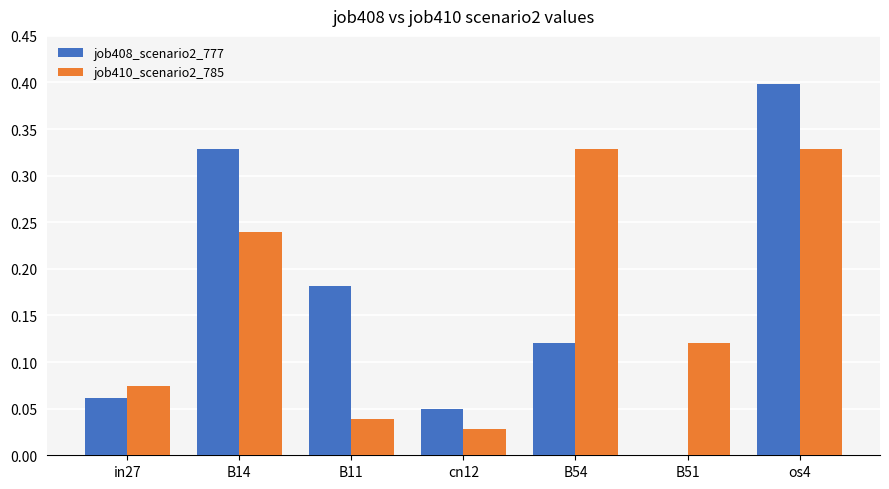

At which category does the chart reach its peak across all series?

os4